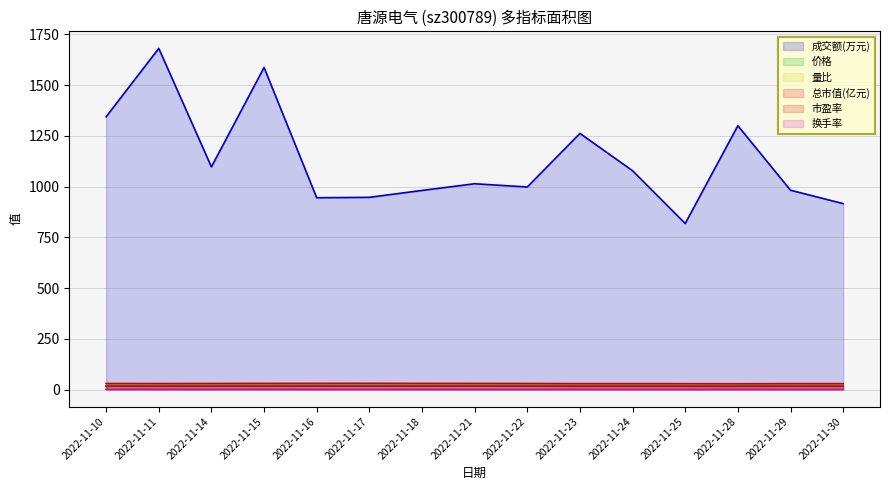

What is the difference between the maximum and minimum values in the 量比 series?

0.7